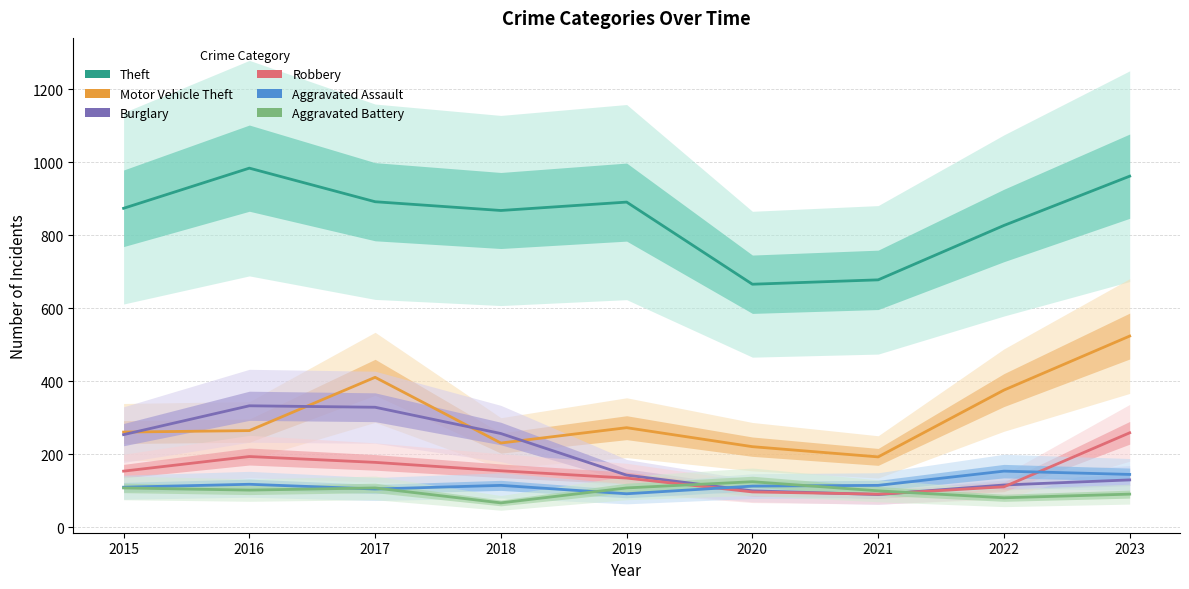

List the series in order of their peak value, highest first.

Theft, Motor Vehicle Theft, Burglary, Robbery, Aggravated Assault, Aggravated Battery